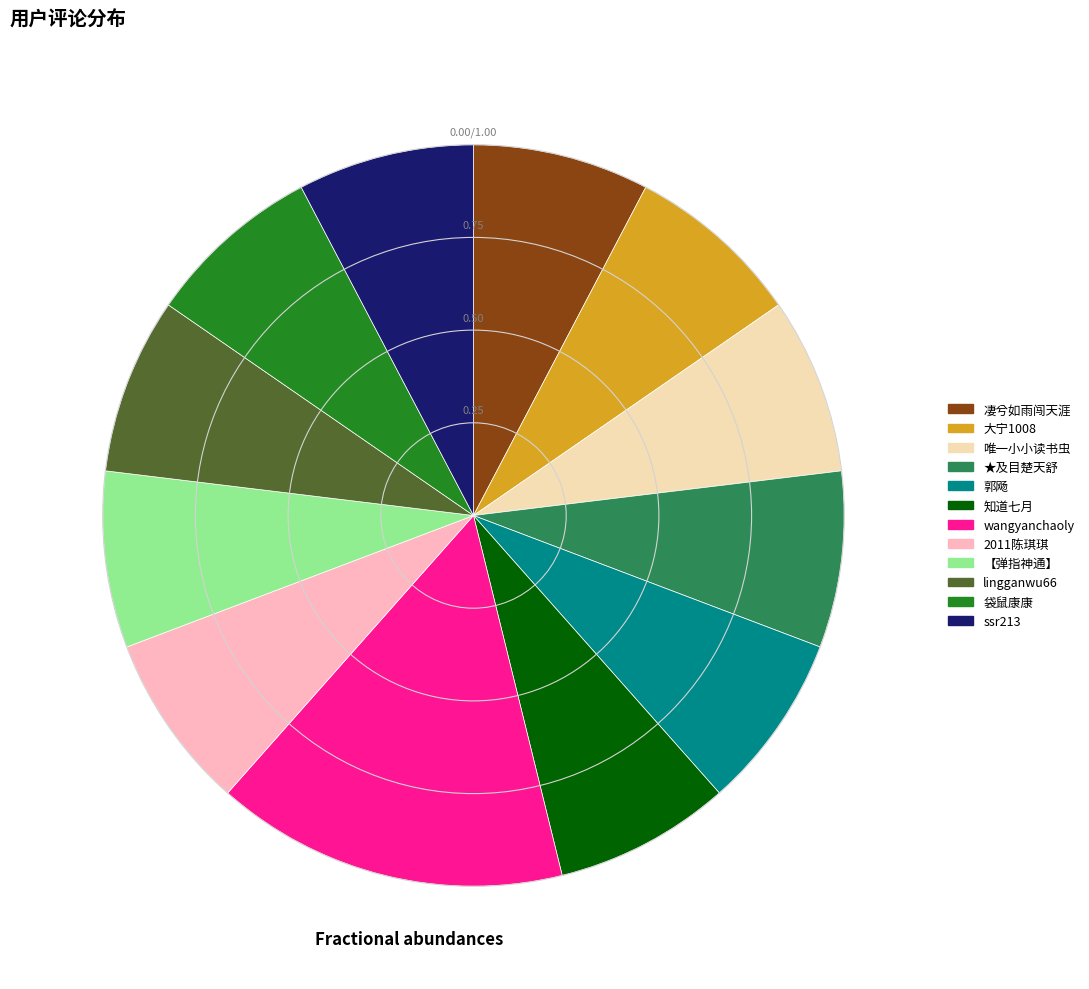

Combined, do 大宁1008 and 2011陈琪琪 account for over 50%?

No